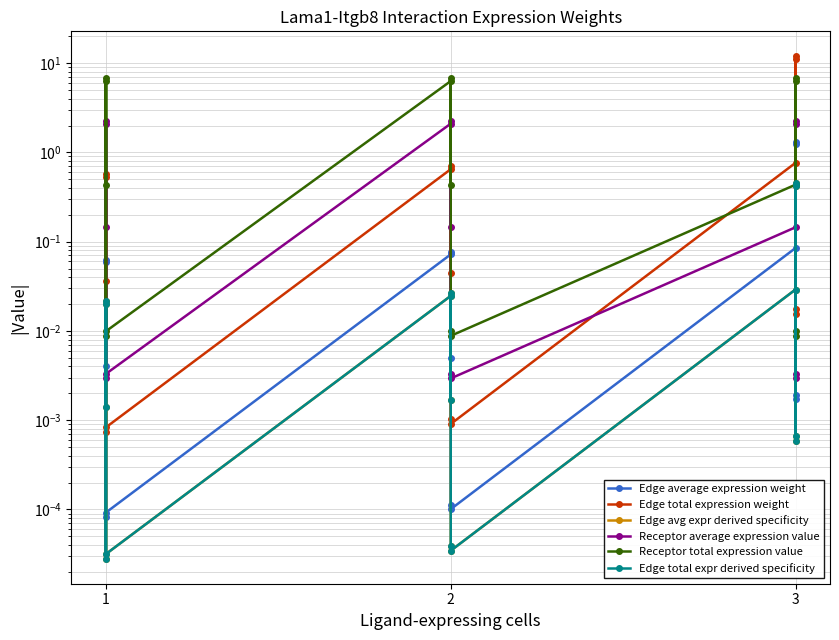

True or false: Edge total expression weight has a value of 1.1 at 2.

False